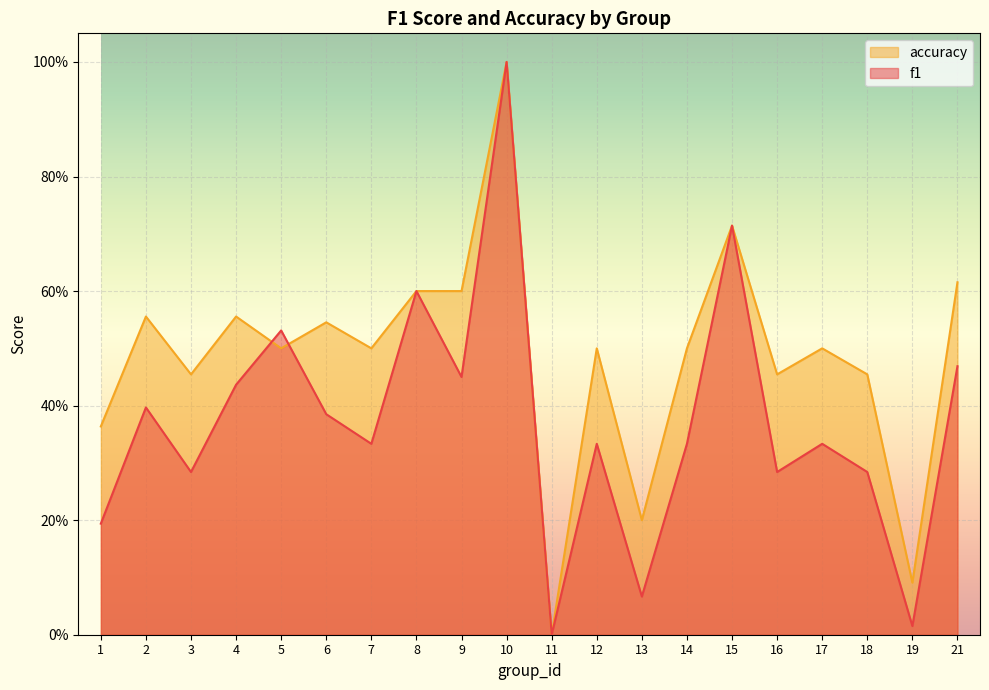

Does the chart display data point markers on the line(s)?

No